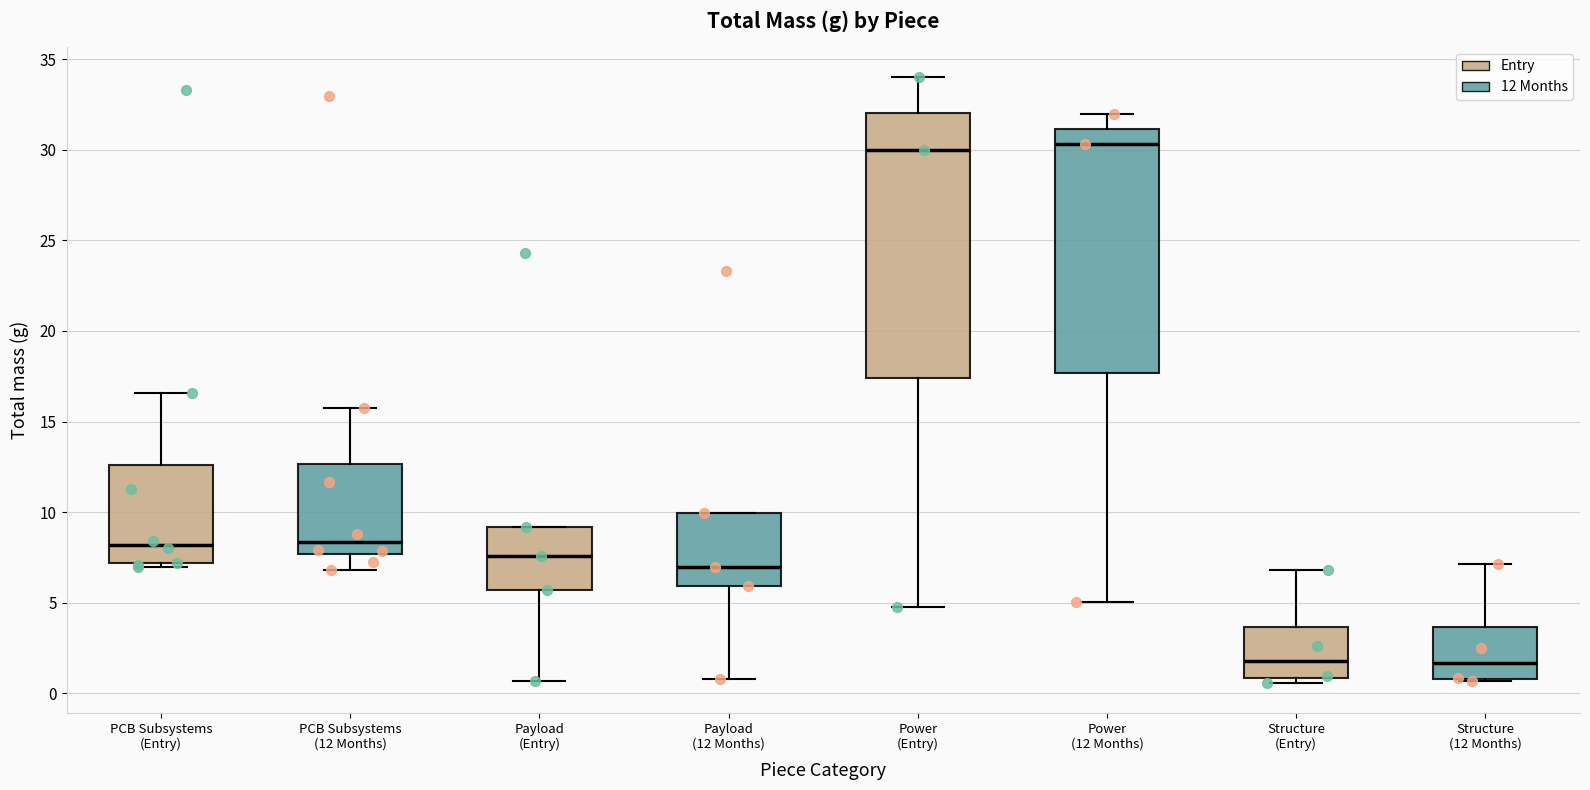

Reading left to right, transcribe this box plot: for each box, give where its median line is, the range the box spans, and where its two whiskers end, as read against the y-axis. The values are not printed on the chart, so give them approximately, as read against the axis.

PCB Subsystems (Entry): median 8.0, box 7.0 to 12.5, whiskers 7.0 (just below the box's lower edge) to 16.5
PCB Subsystems (12 Months): median 8.5, box 7.5 to 12.5, whiskers 7.0 to 16.0
Payload (Entry): median 7.5, box 5.5 to 9.0, whiskers 0.5 to 9.0
Payload (12 Months): median 7.0, box 6.0 to 10.0, whiskers 1.0 to 10.0
Power (Entry): median 30.0, box 17.5 to 32.0, whiskers 5.0 to 34.0
Power (12 Months): median 30.5, box 17.5 to 31.0, whiskers 5.0 to 32.0
Structure (Entry): median 2.0, box 1.0 to 3.5, whiskers 0.5 to 7.0
Structure (12 Months): median 1.5, box 1.0 to 3.5, whiskers 0.5 to 7.0